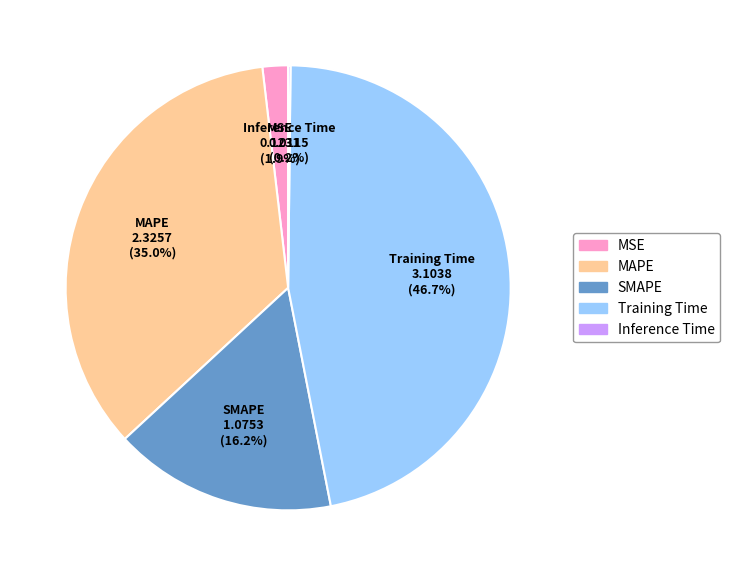

The MSE slice represents 2% of the pie. True or false?

True